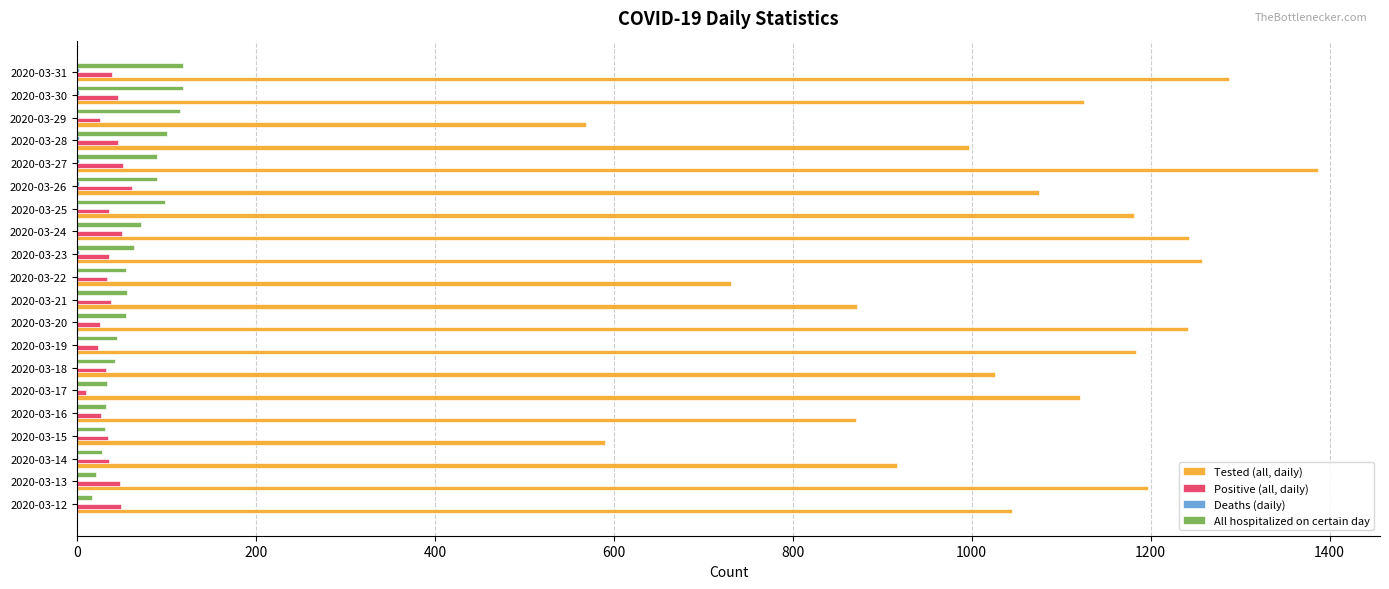

What is the sum of all Tested (all, daily) values?

20917